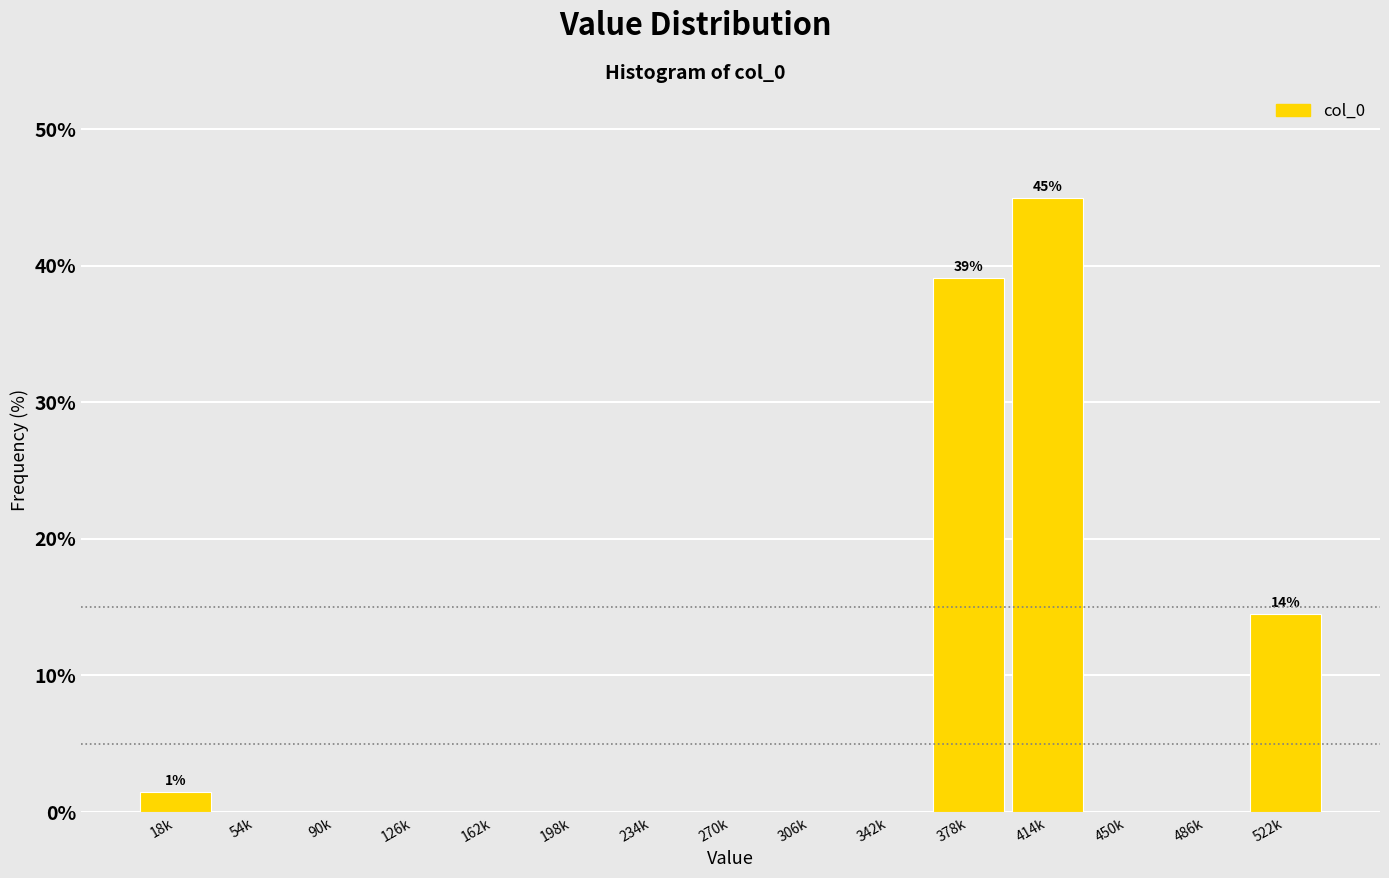

Reading left to right, extract all data points from this chart.

18k=1.4	54k=0.0	90k=0.0	126k=0.0	162k=0.0	198k=0.0	234k=0.0	270k=0.0	306k=0.0	342k=0.0	378k=39.1	414k=44.9	450k=0.0	486k=0.0	522k=14.5